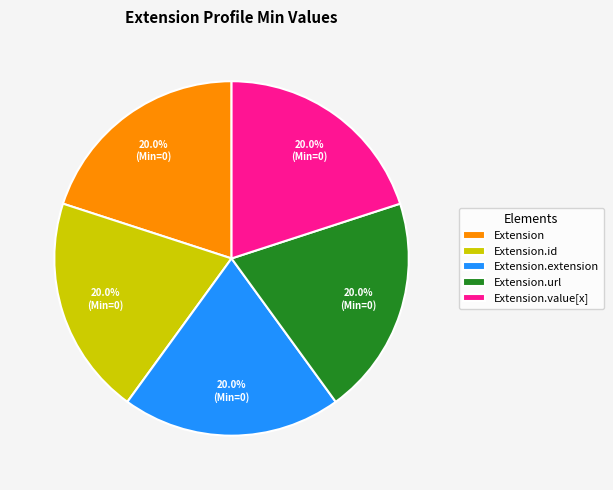

Does any single category account for the majority?

No